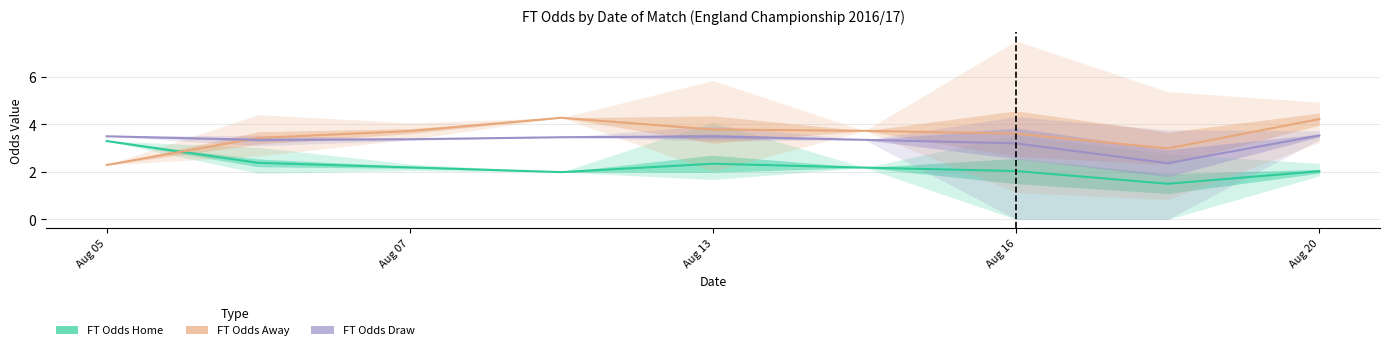

Which category has the lowest value in the FT Odds Draw series?

7